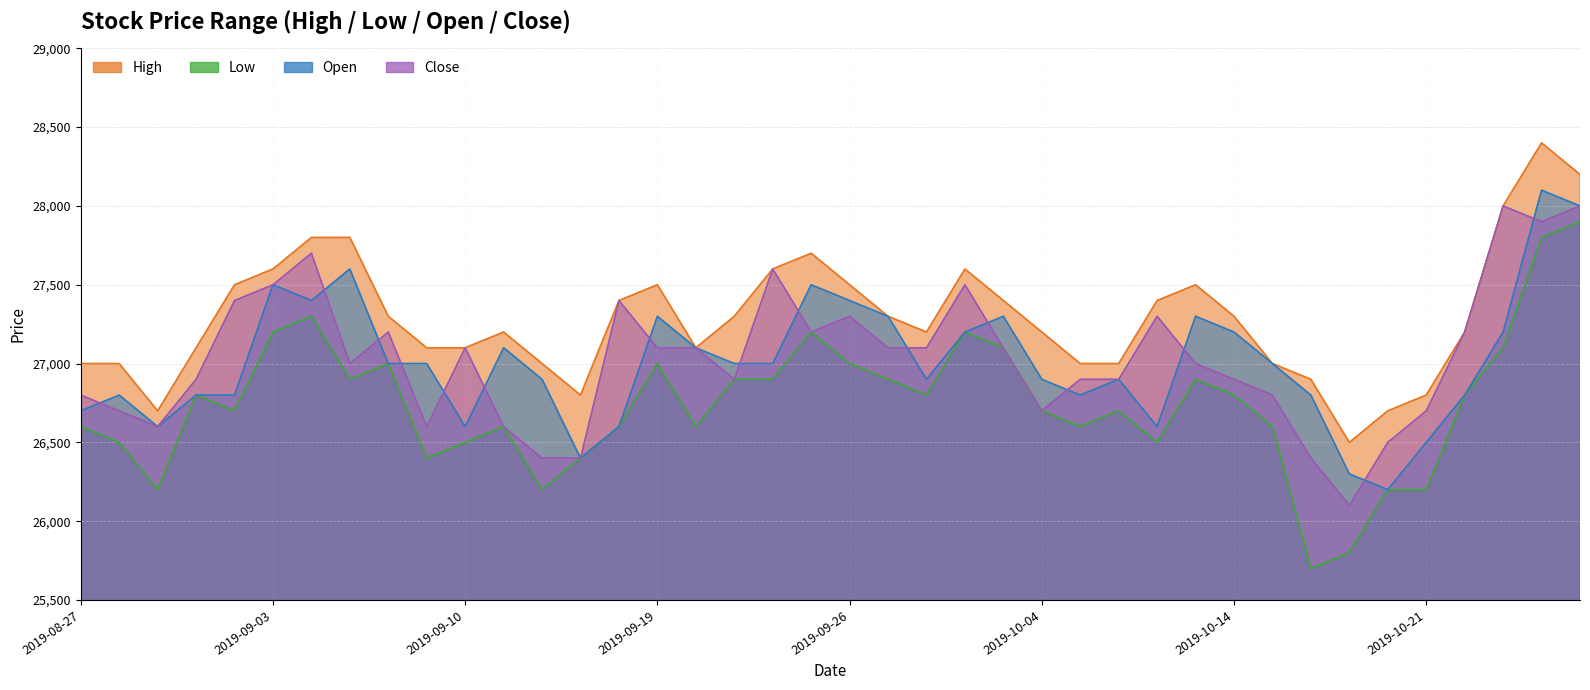

Does the chart have visible grid lines?

Yes